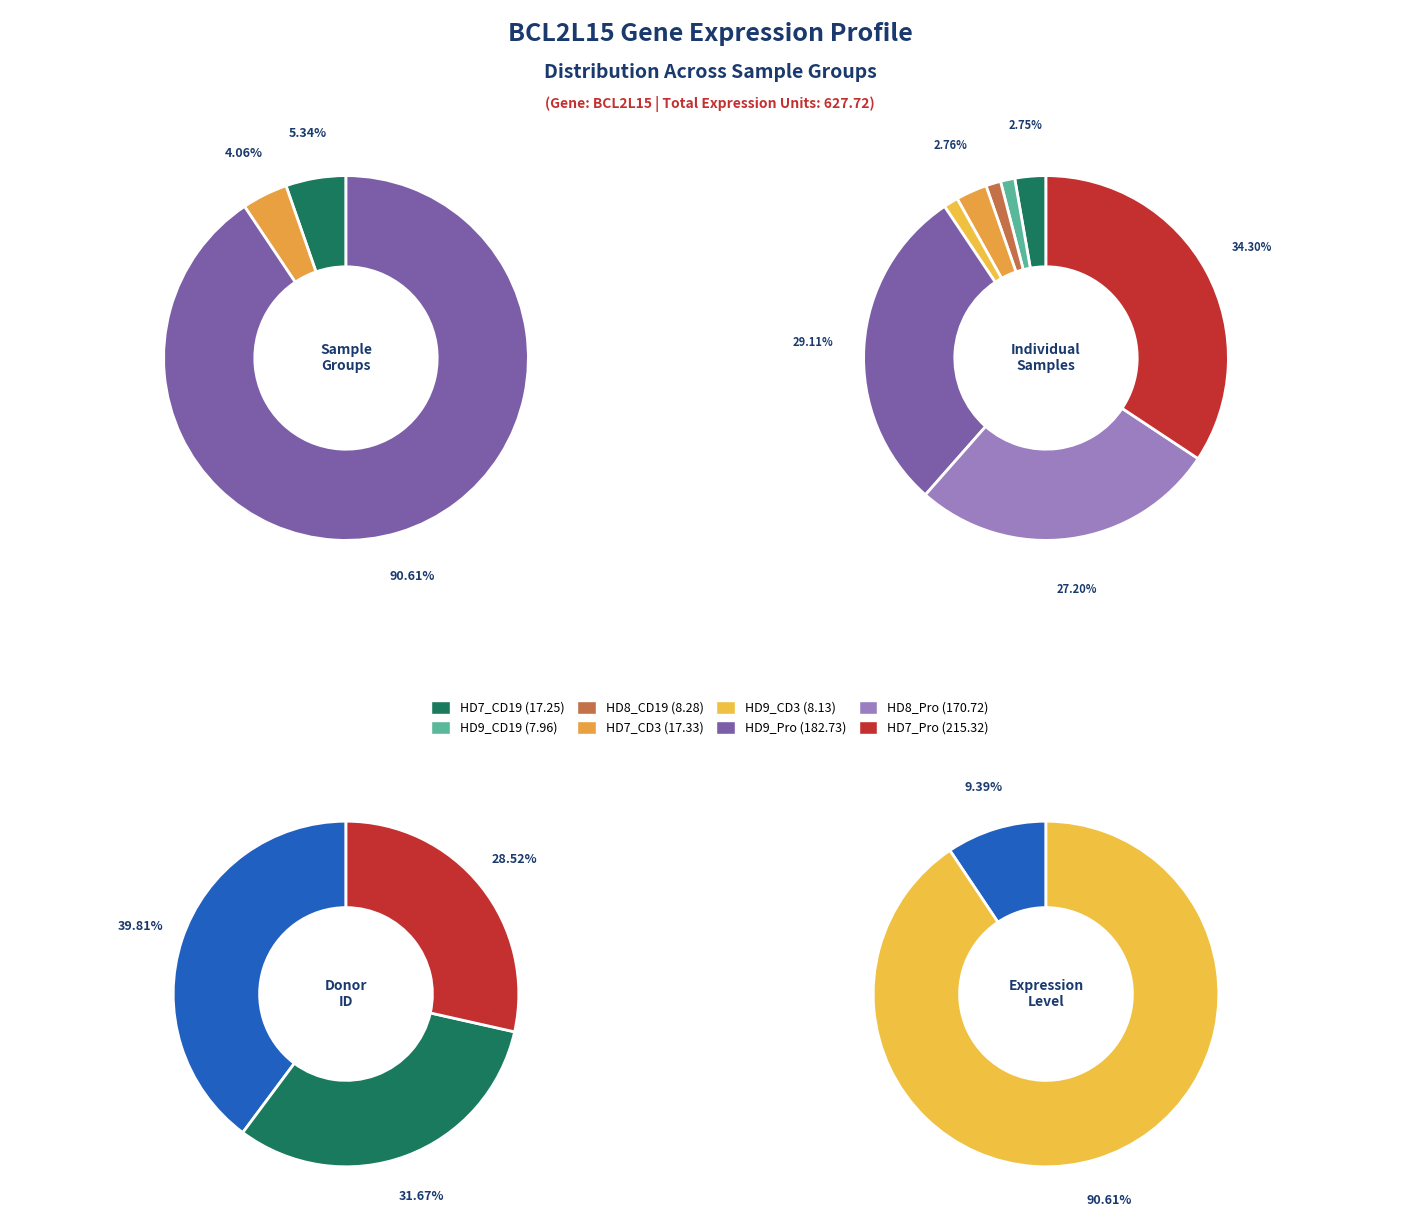

What percentage do HD8_Pro and HD7_Pro together represent?

61.5%